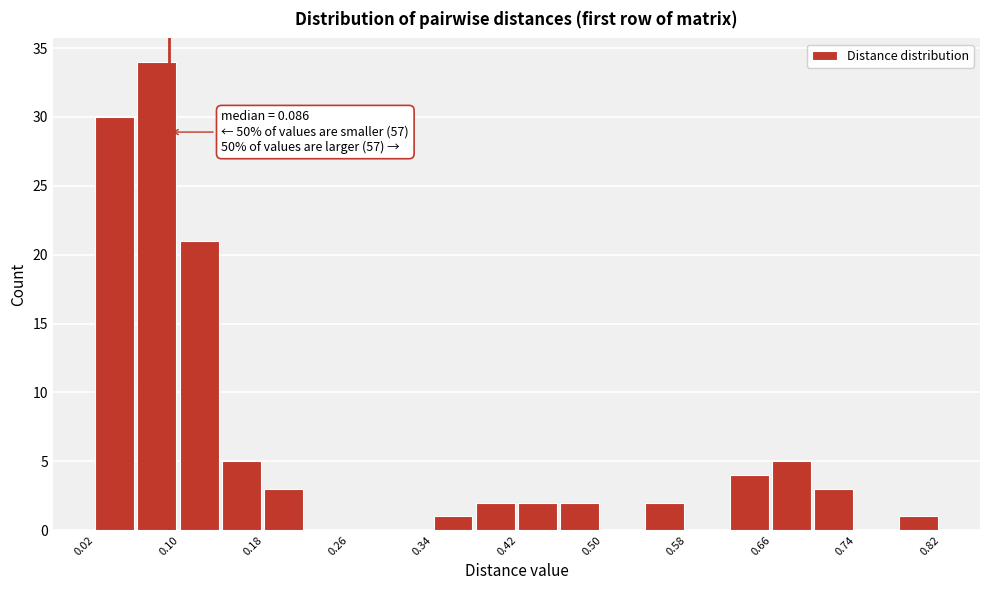

Over which range of the x-axis is the bar tallest?

0.06 to 0.10